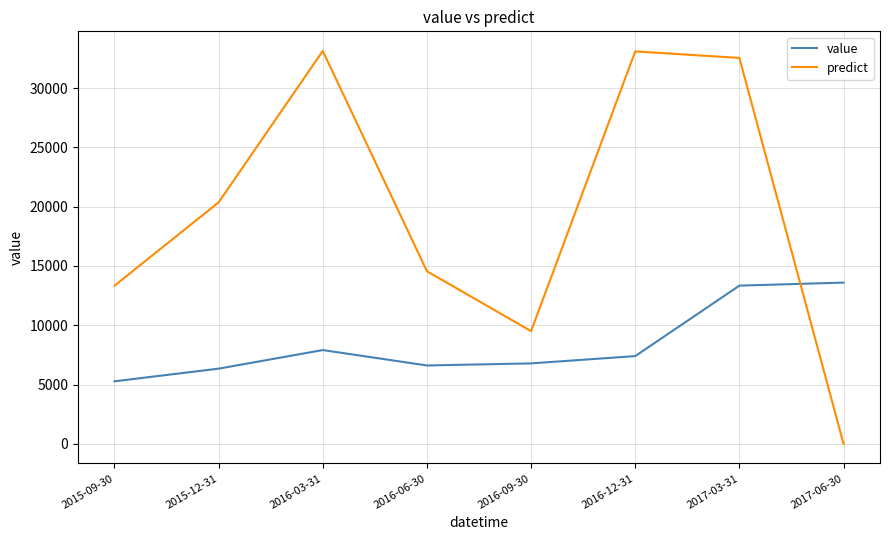

At which category is the sum across all series the highest?

2017-03-31